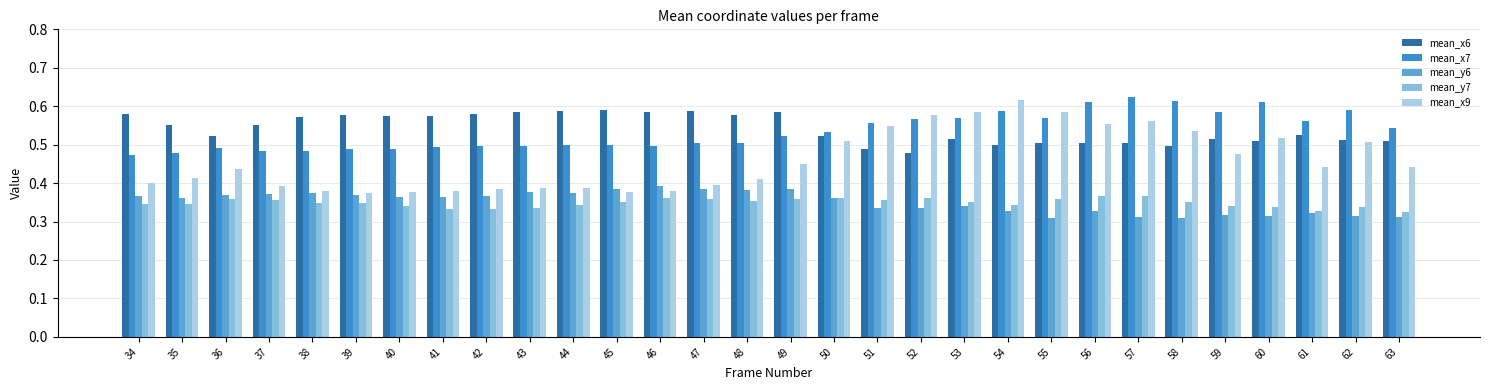

How many bars are there in total?

150